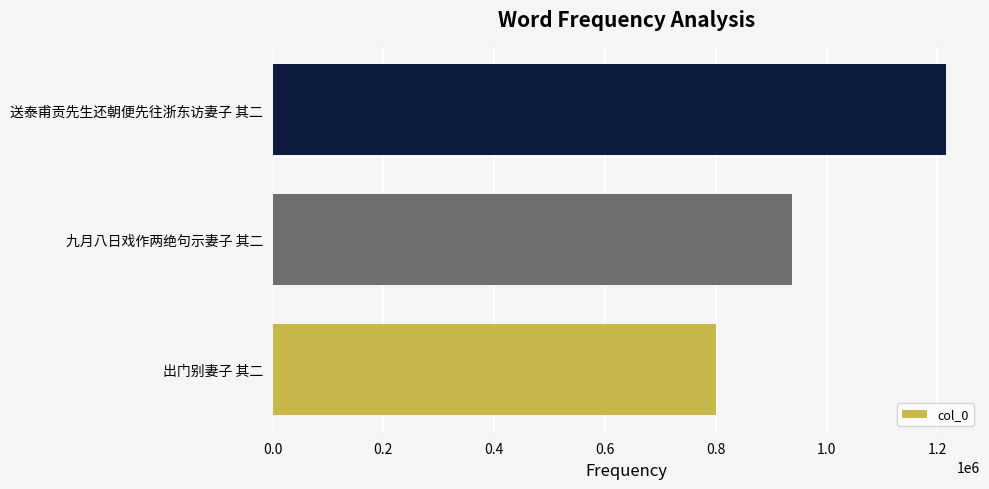

List the labels in order of value, largest first.

送泰甫贡先生还朝便先往浙东访妻子 其二, 九月八日戏作两绝句示妻子 其二, 出门别妻子 其二